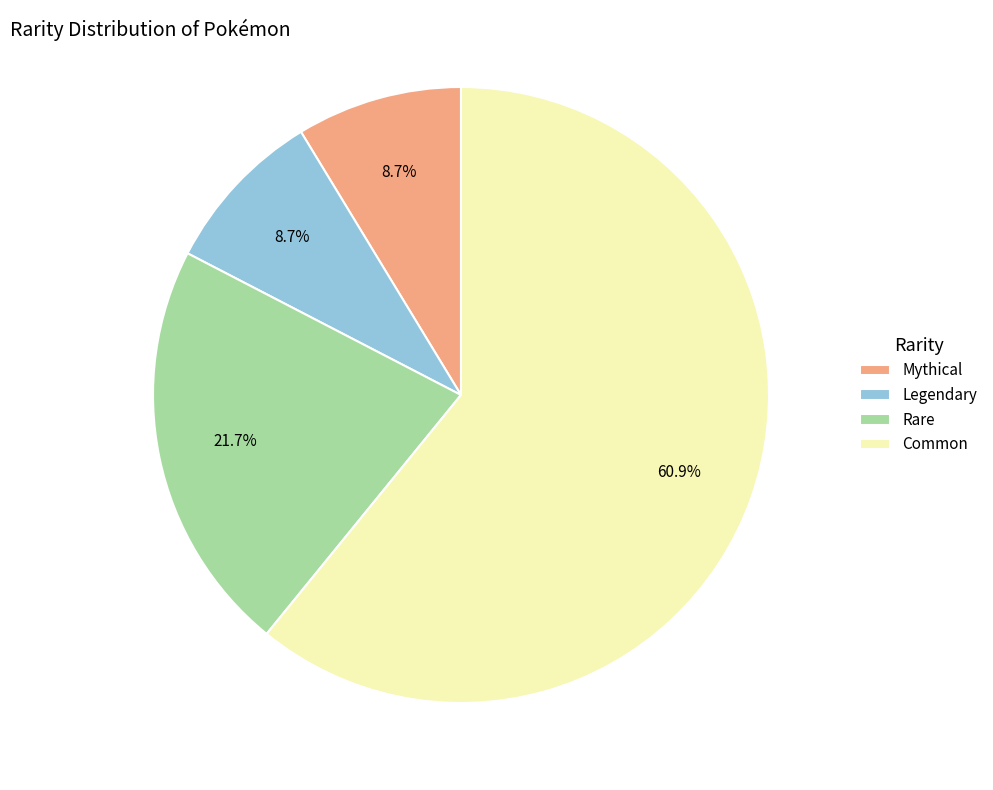

What percentage is NOT represented by Mythical?

91.3%